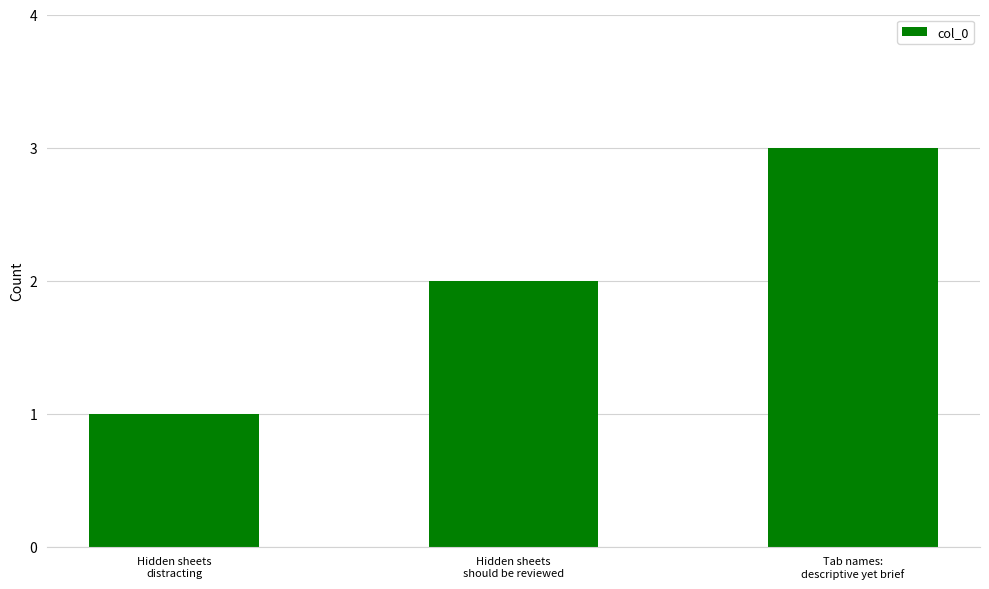

What is the greatest value displayed?

3